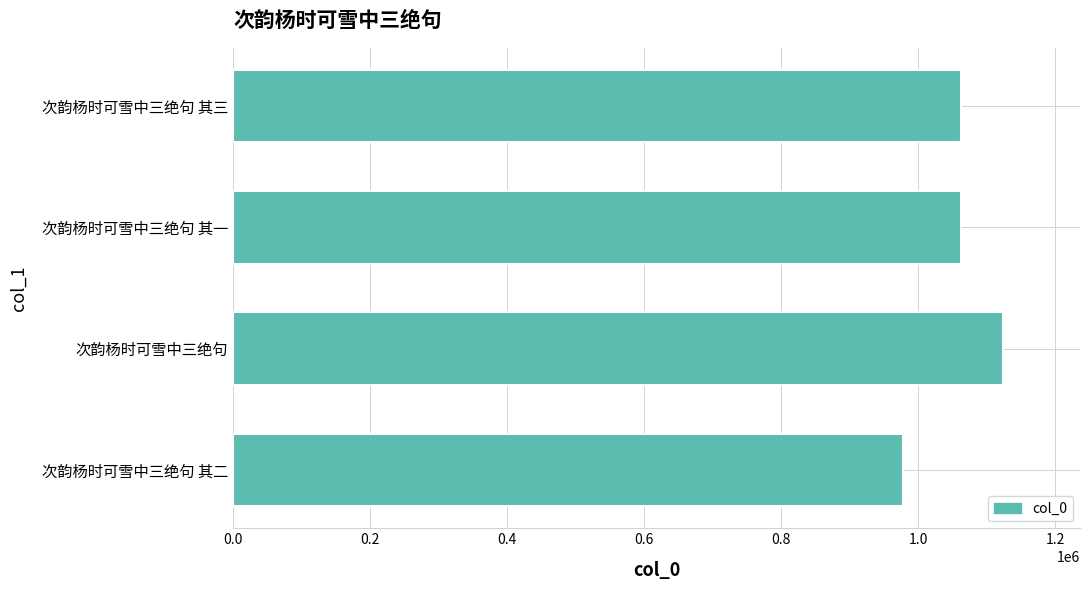

What is the change in value from 次韵杨时可雪中三绝句 其二 to 次韵杨时可雪中三绝句 其一?

+85906